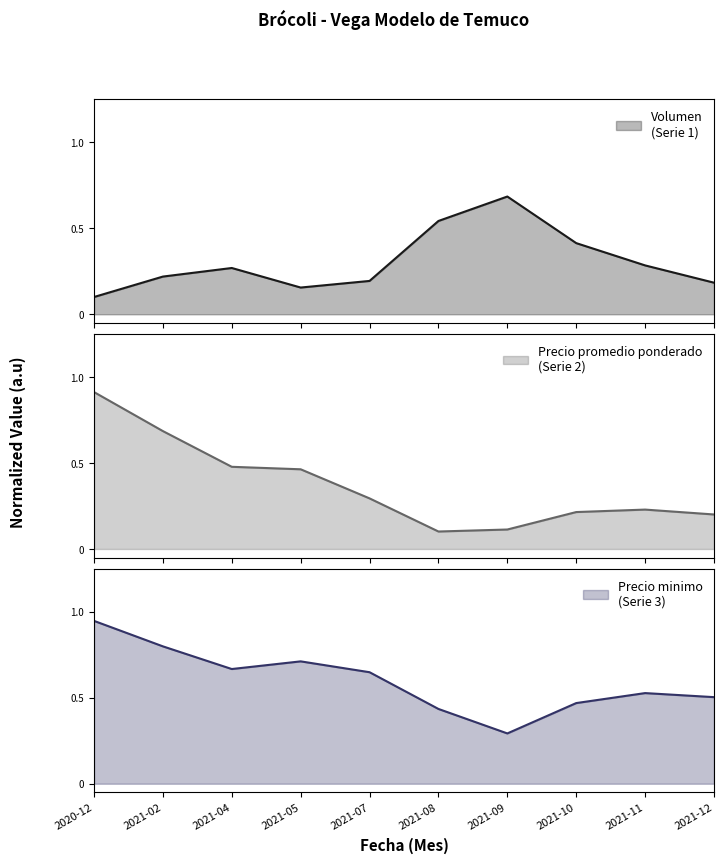

The value of Volumen at 2021-07 is 0.1. True or false?

False